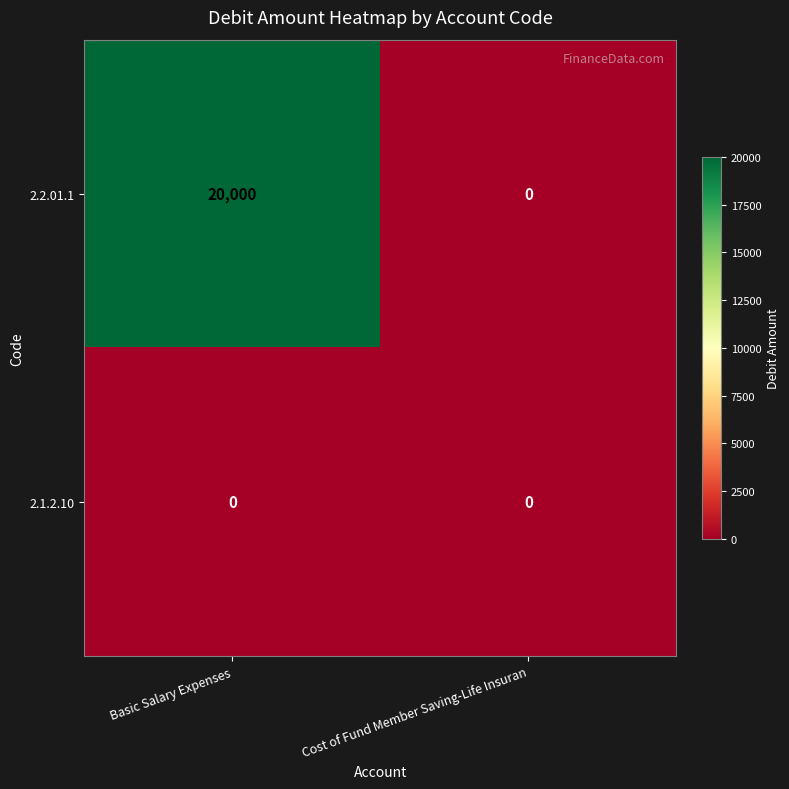

What is the maximum value shown in the chart?

20000